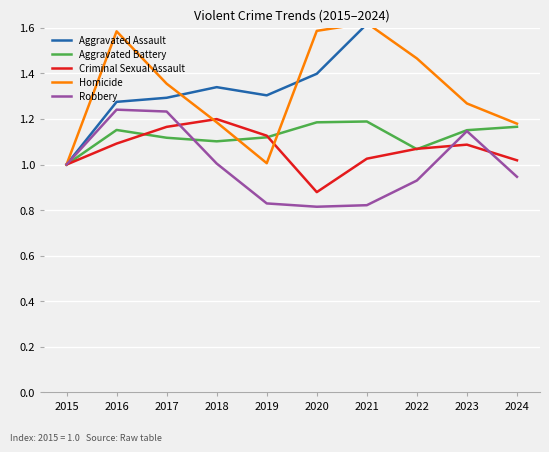

At which category does the chart reach its minimum across all series?

2020